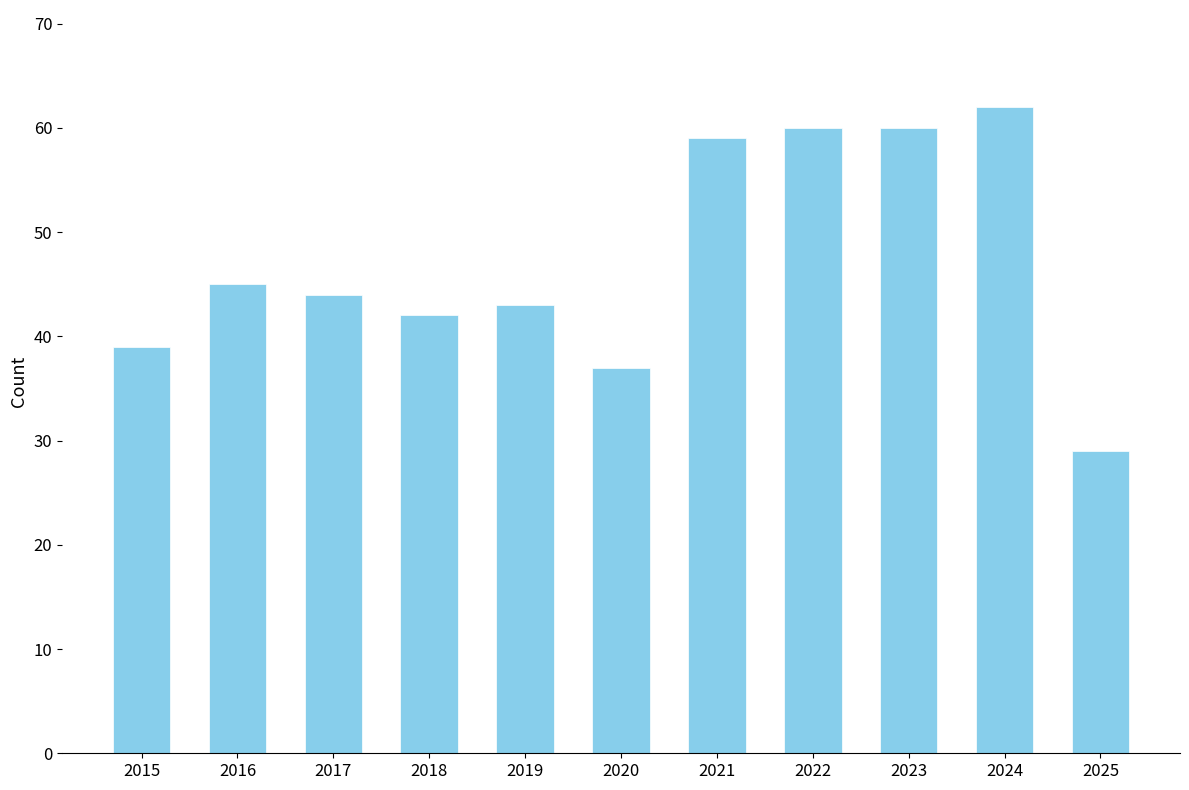

What is the sum of all values?

520